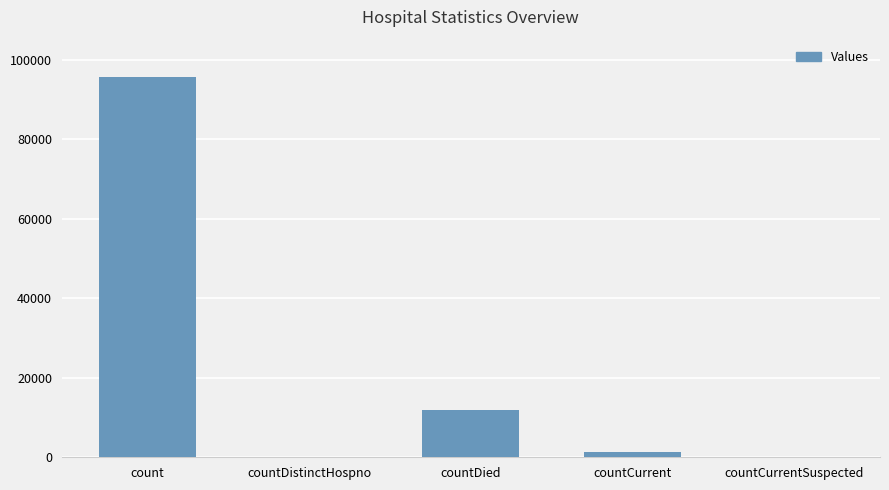

Where is the data nearest to the value 47836?

countDied